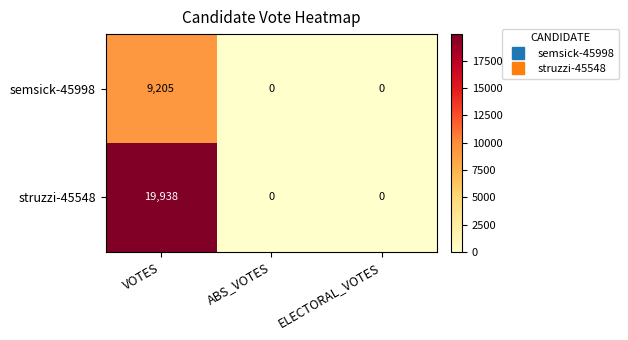

Reading left to right, extract all data points from this chart.

semsick-45998: VOTES=9205	ABS_VOTES=0	ELECTORAL_VOTES=0
struzzi-45548: VOTES=19938	ABS_VOTES=0	ELECTORAL_VOTES=0